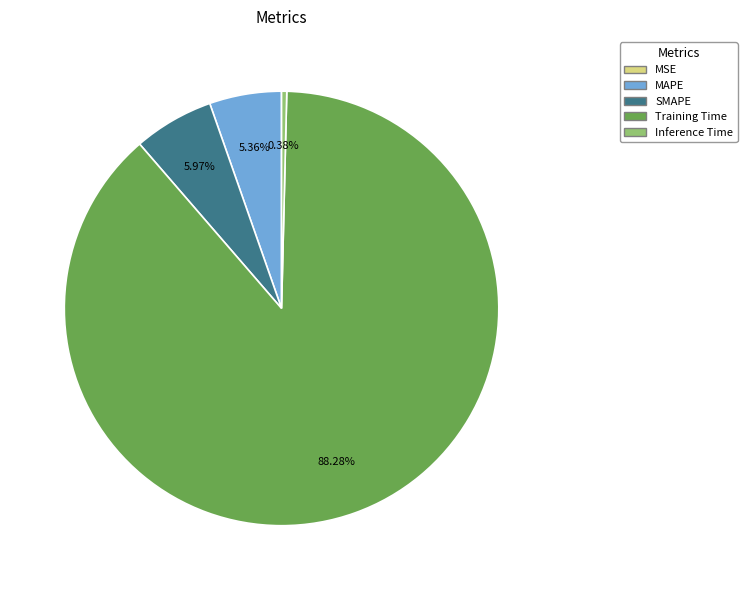

To the nearest percent, what percentage of the pie is Training Time?

88%